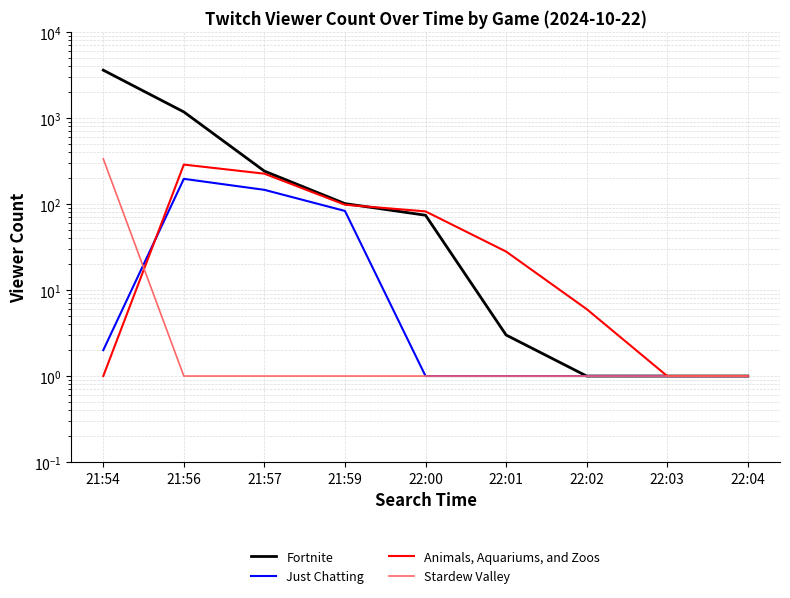

Between which two adjacent categories do Stardew Valley and Just Chatting first intersect?

21:54 and 21:56